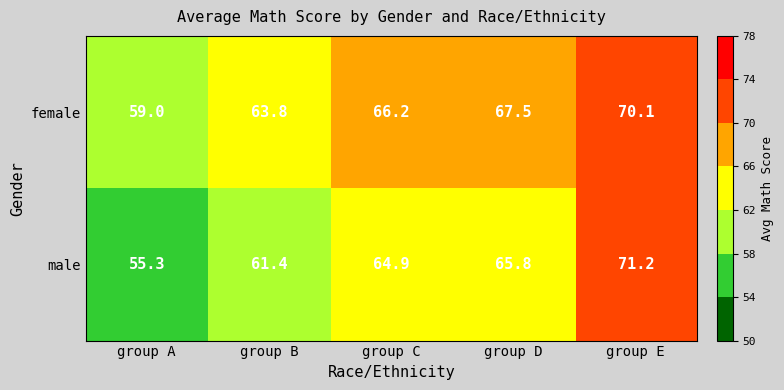

What is the total value across all series at group A?

114.3